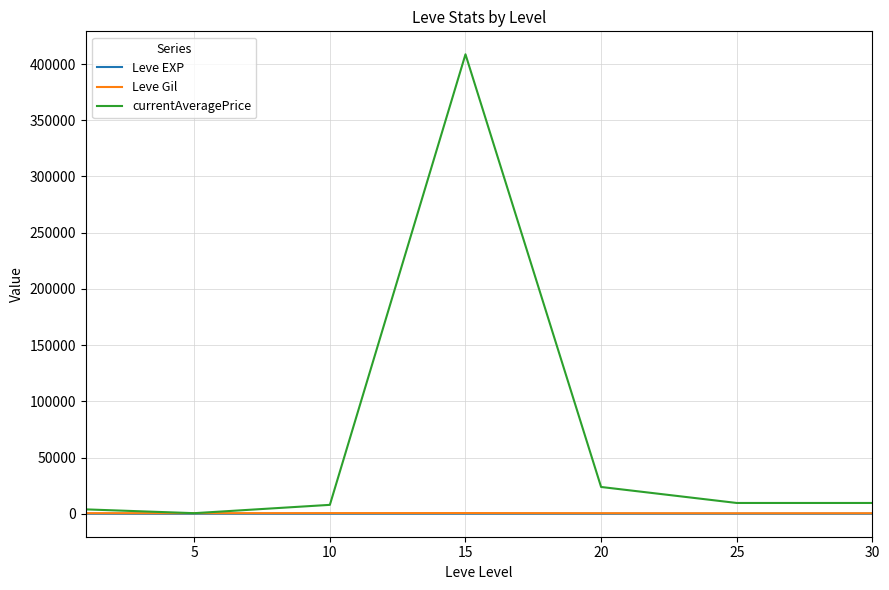

Which series has the largest range (max minus min)?

currentAveragePrice